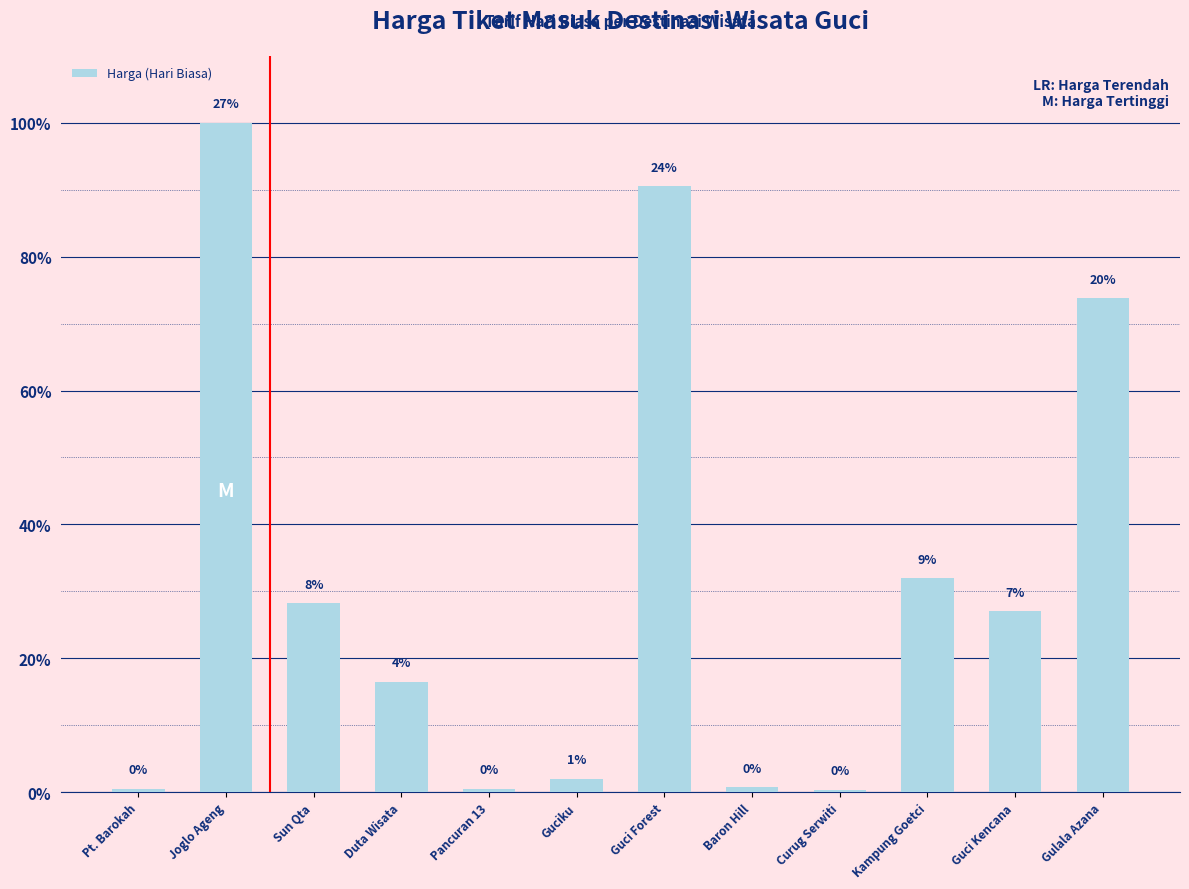

What is the difference between the maximum and second lowest values?

1990000